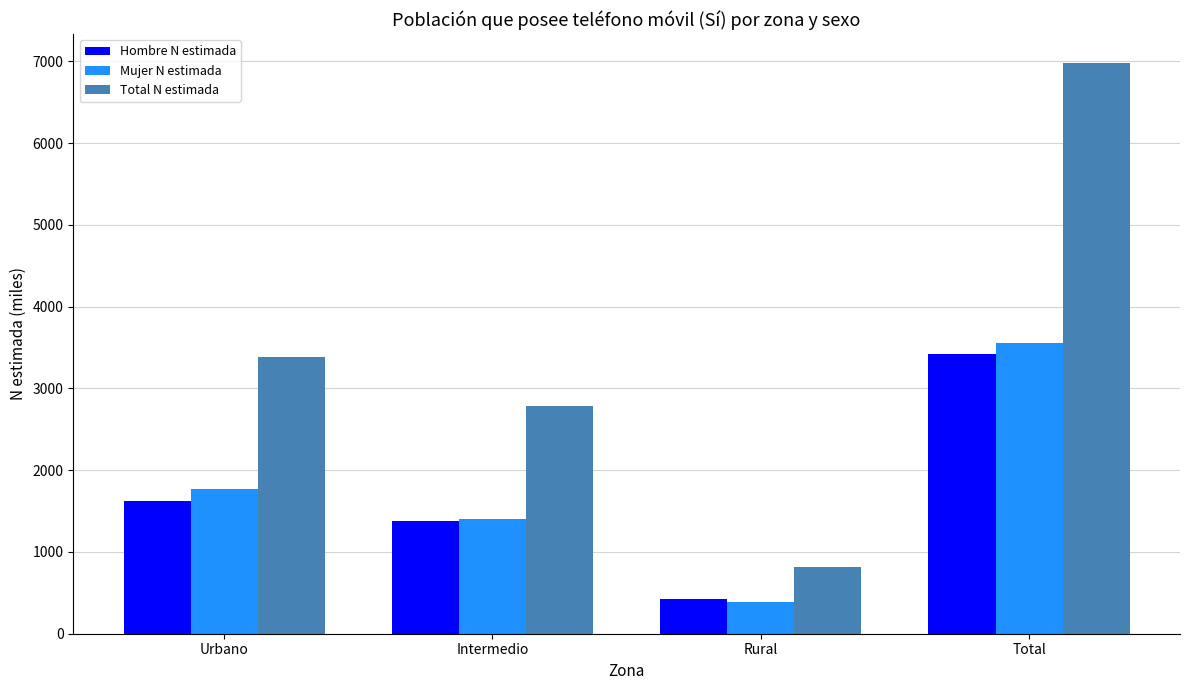

Where is Hombre N estimada nearest to the value 1920?

Urbano